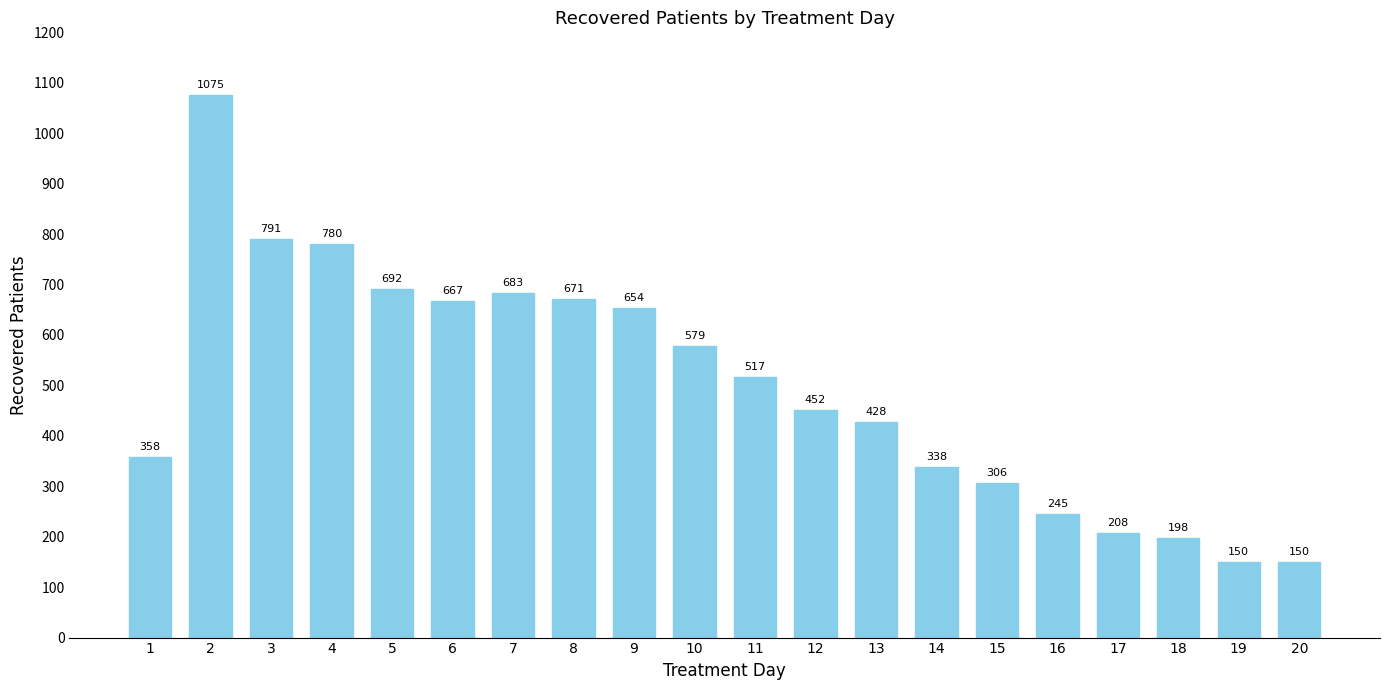

Is it true that the value at 17 is 288?

False